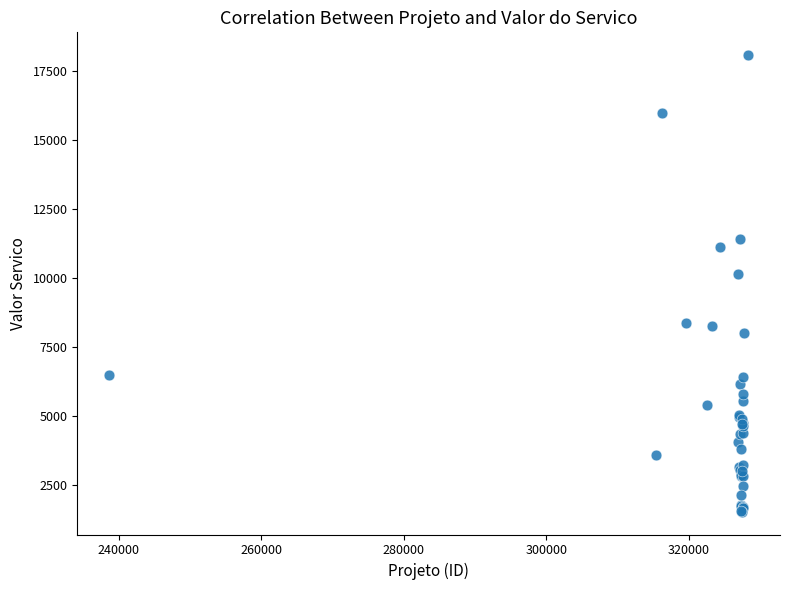

What Y value in the scatter plot is closest to 9789?

10131